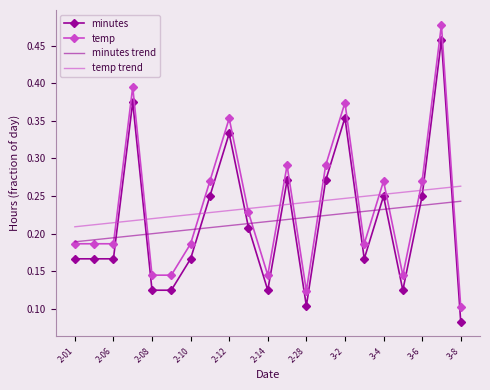

List the series in order of their peak value, highest first.

temp, minutes, temp trend, minutes trend